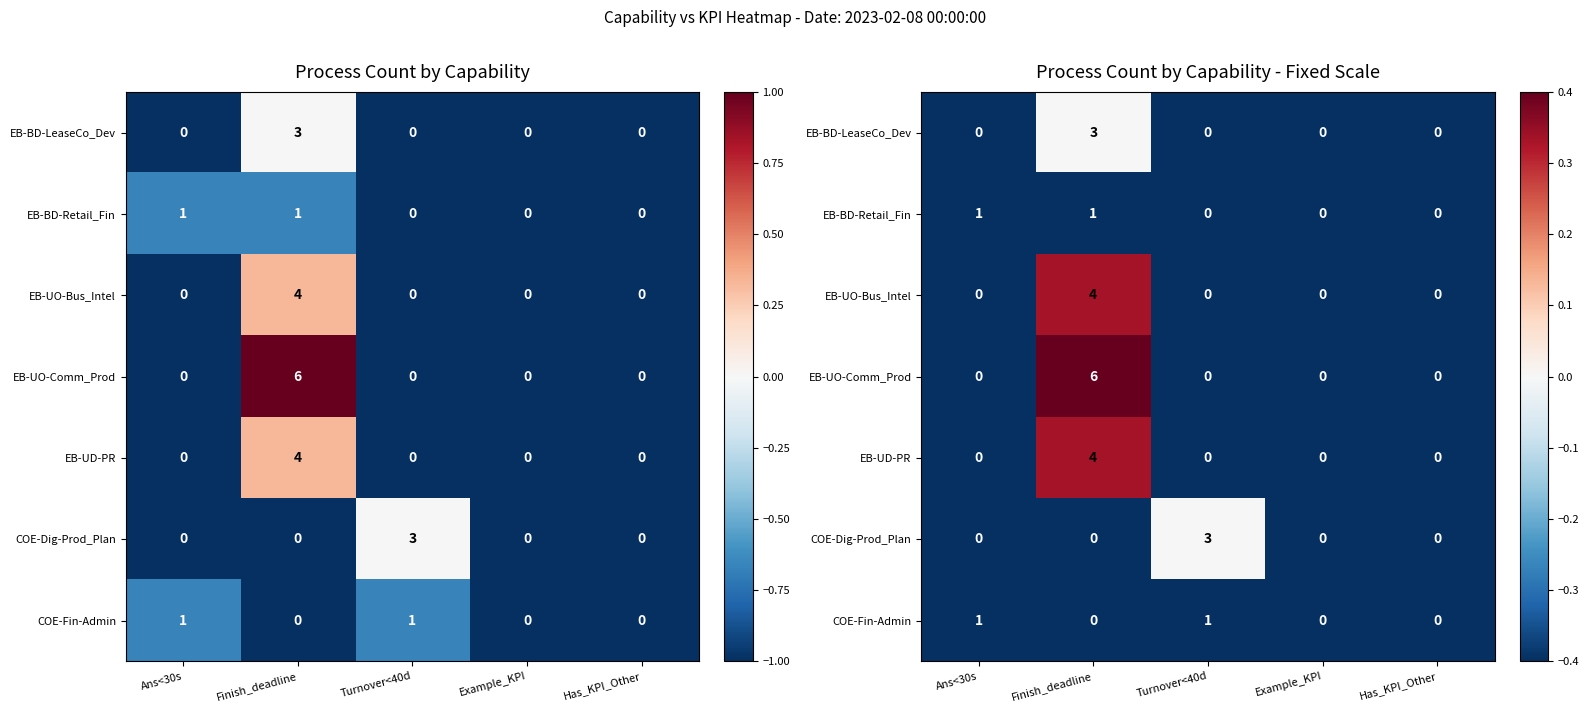

Rank the series at Example_KPI from highest to lowest value.

EB-BD-LeaseCo_Dev, EB-BD-Retail_Fin, EB-UO-Bus_Intel, EB-UO-Comm_Prod, EB-UD-PR, COE-Dig-Prod_Plan, COE-Fin-Admin